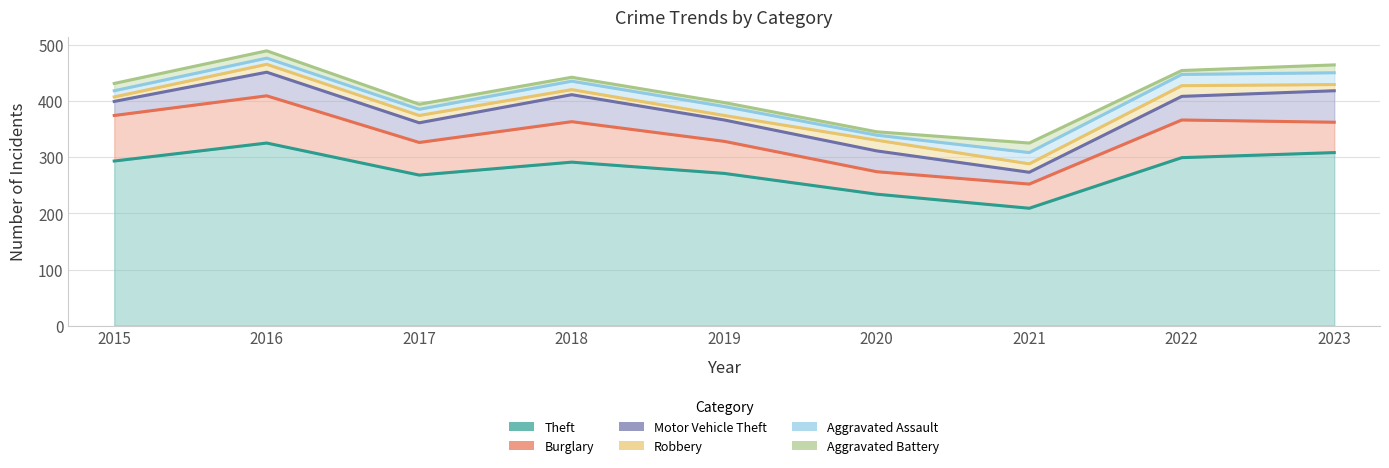

How many interior local valleys does the Aggravated Battery series have?

2